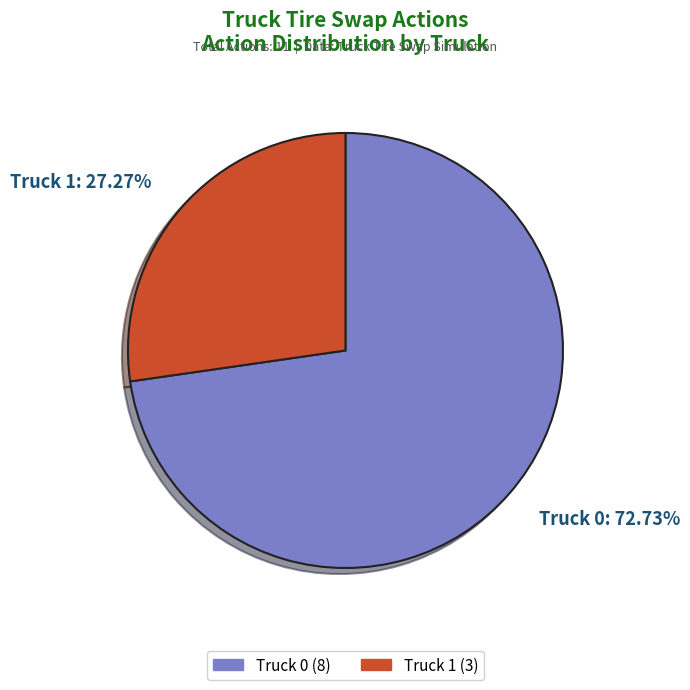

Which slice is the largest?

Truck 0